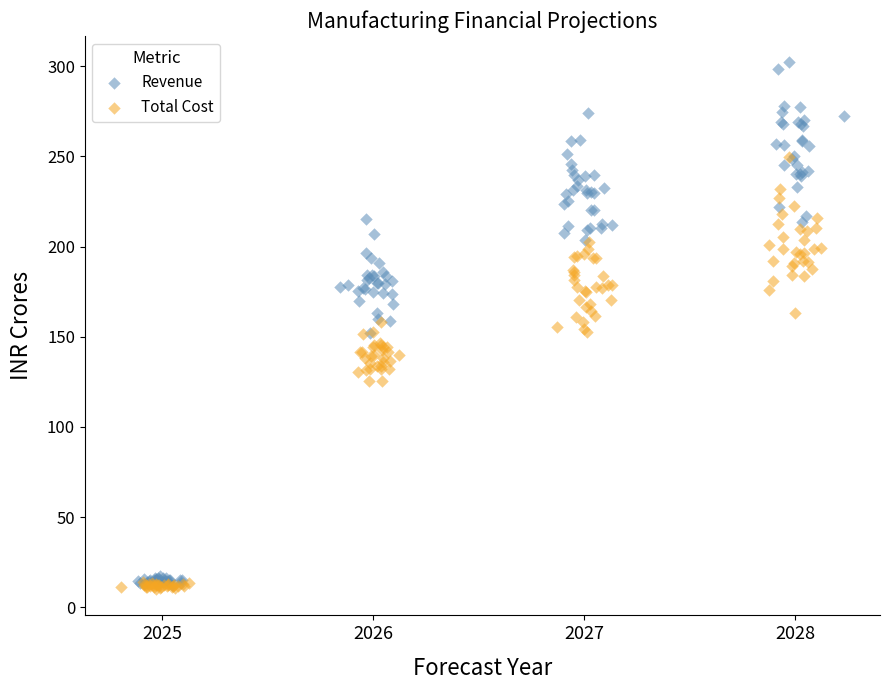

Which series has the largest Y range (max minus min)?

Revenue